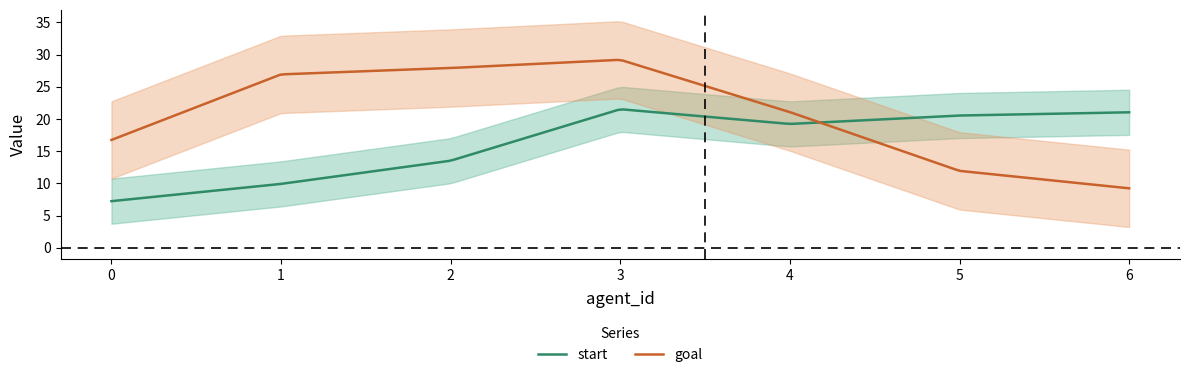

Is the value of goal at 3 greater than the value of start at 5?

Yes